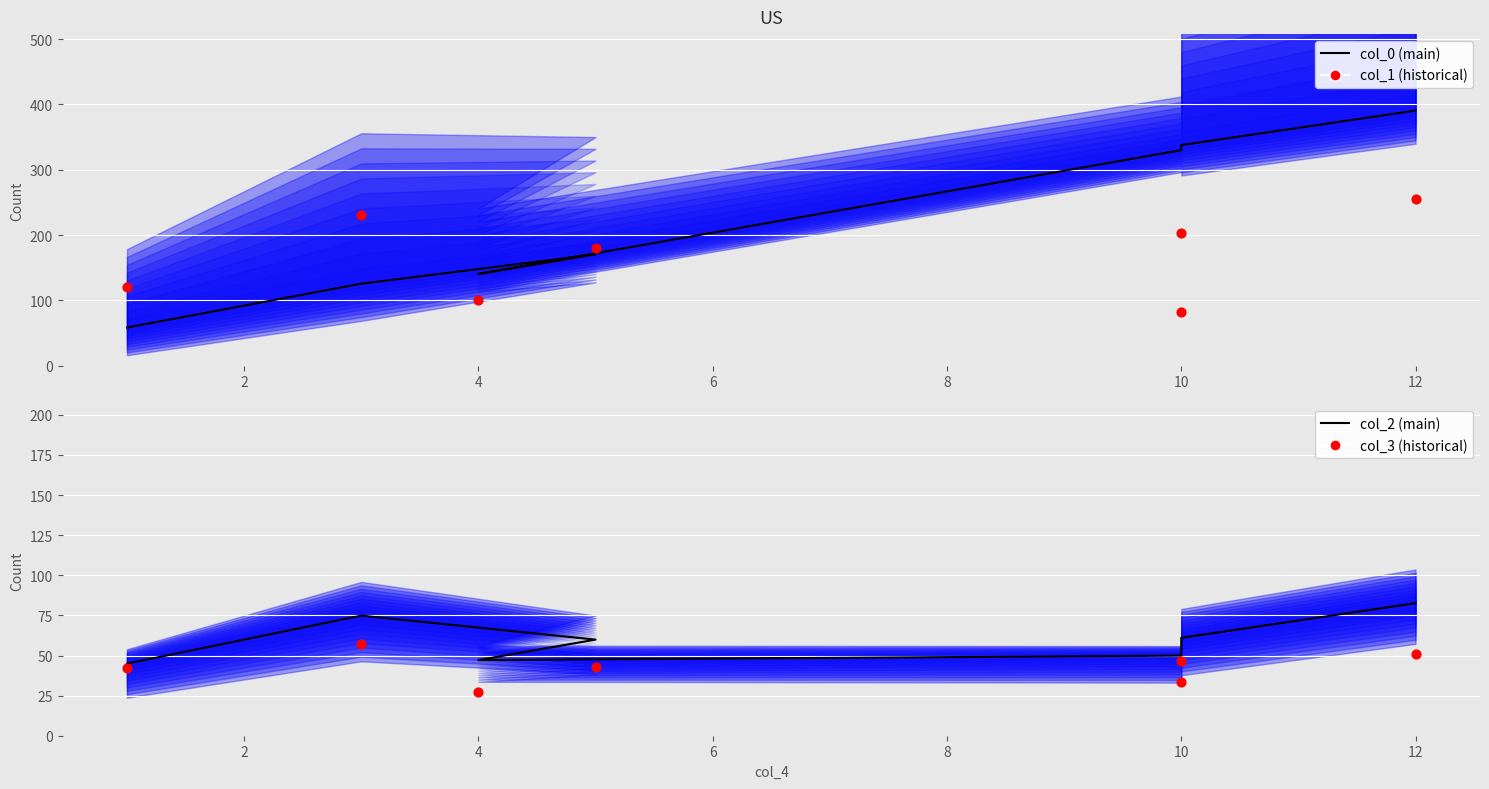

Is the value of col_1 (historical) at 2 greater than the value of col_3 (historical) at 0?

Yes